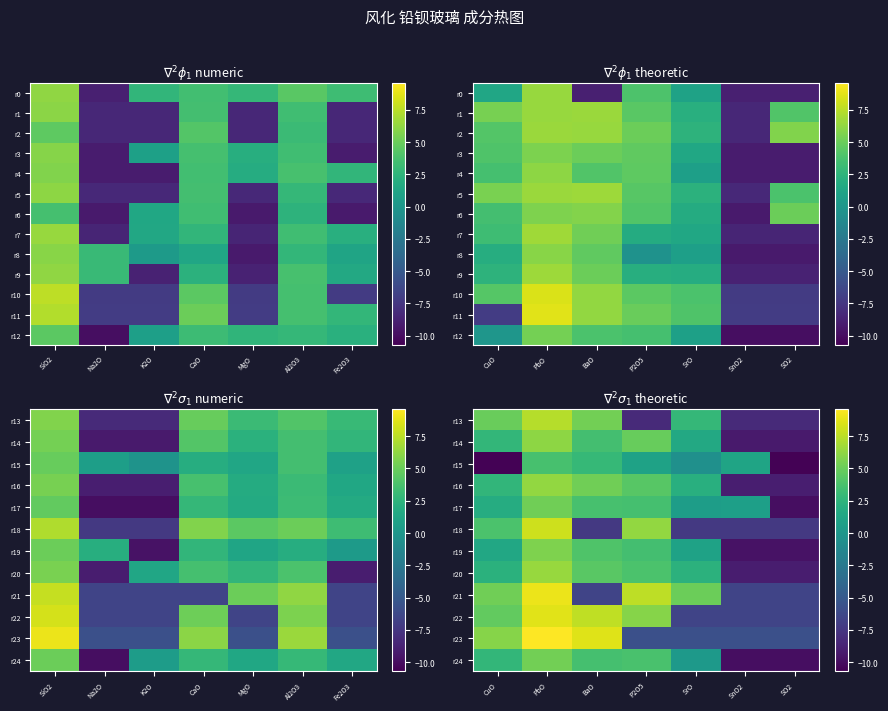

How many values in r12 are below zero?

3